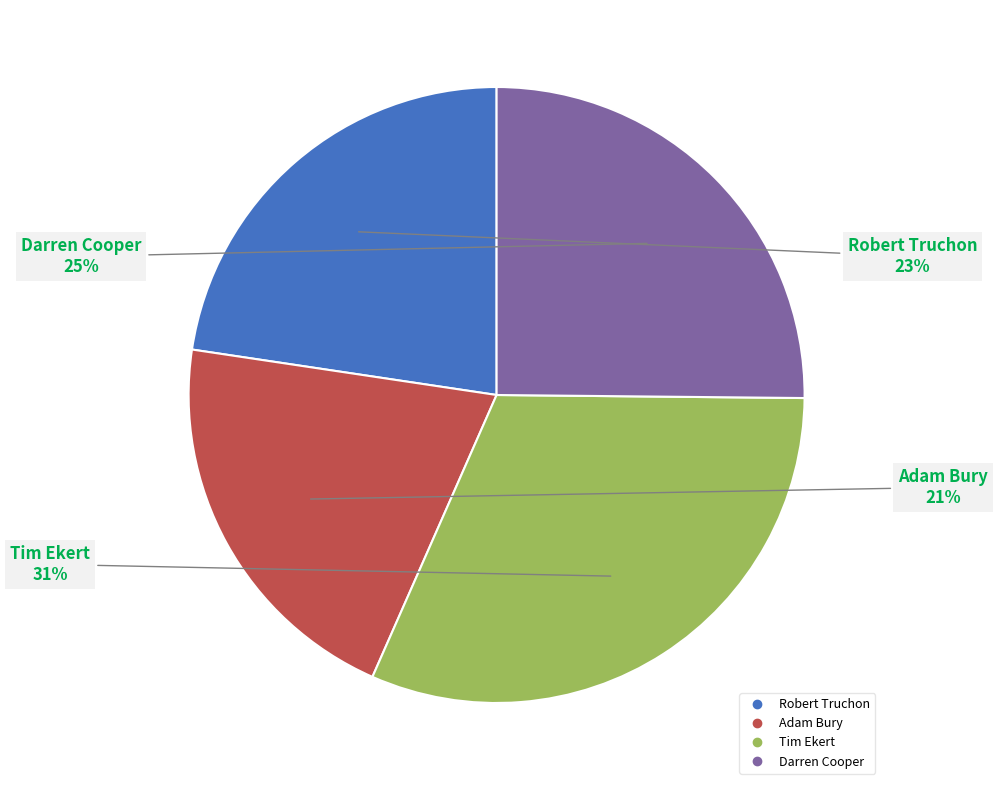

Combined, do Tim Ekert and Darren Cooper account for over 50%?

Yes